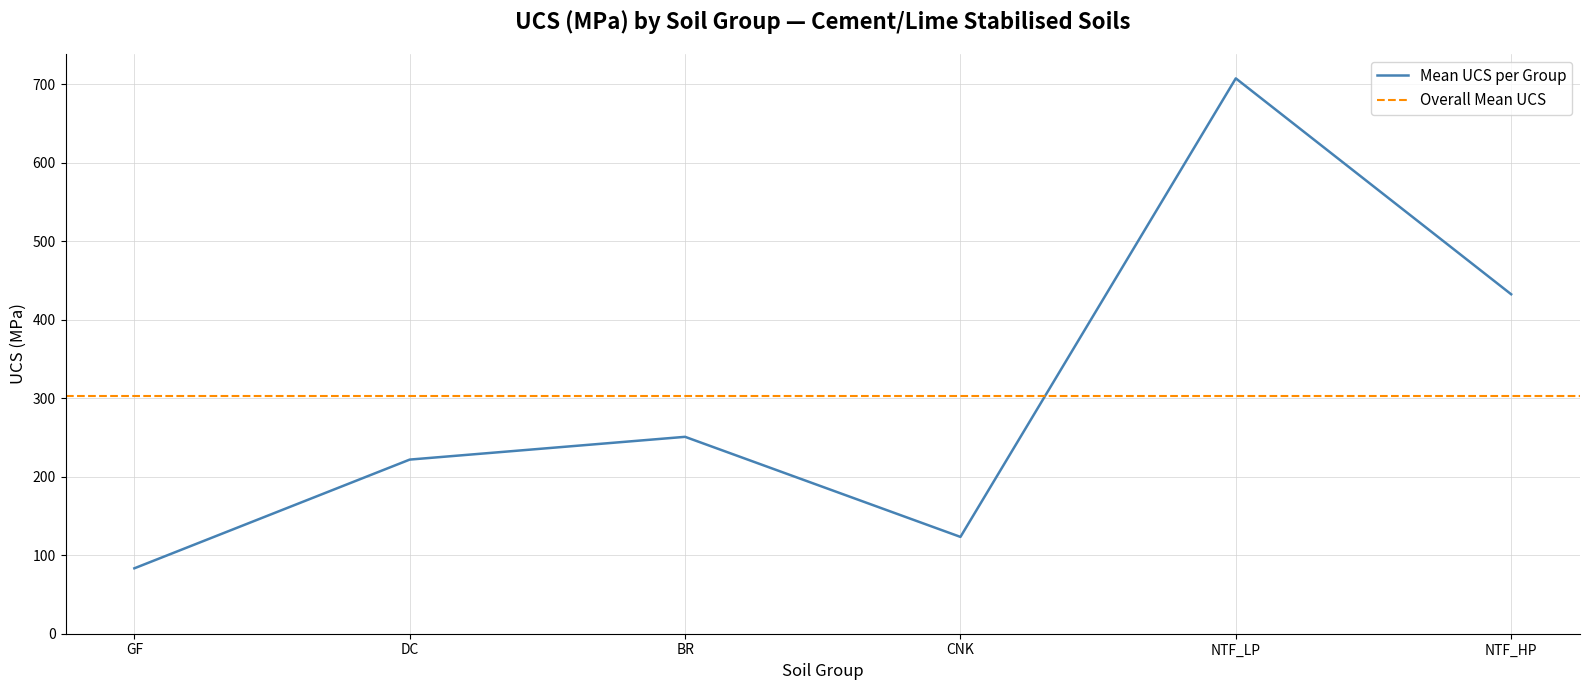

What value does the Mean UCS per Group series have at CNK?

123.4